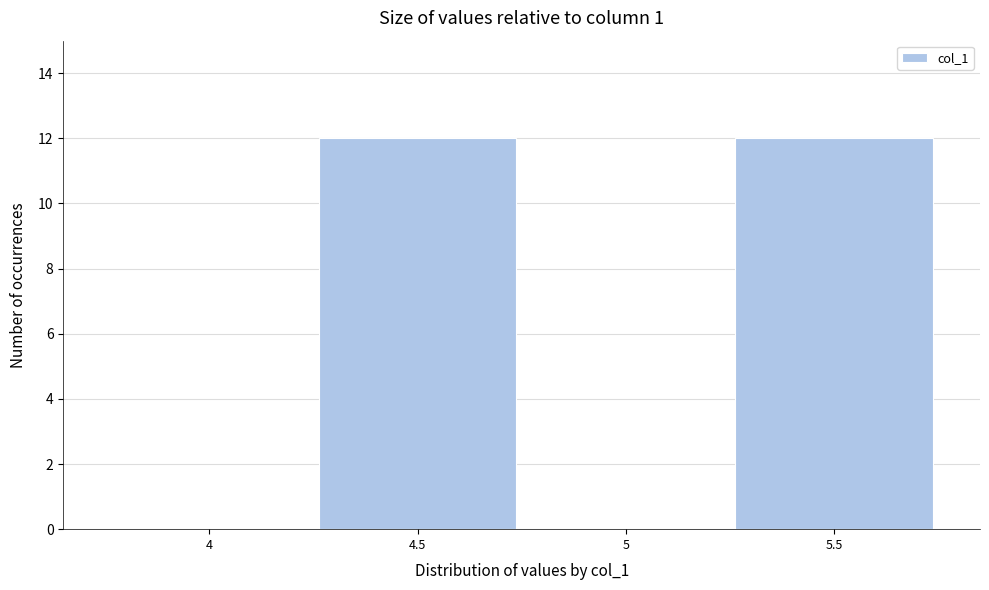

Reading left to right, extract all data points from this chart.

4=0	4.5=12	5=0	5.5=12